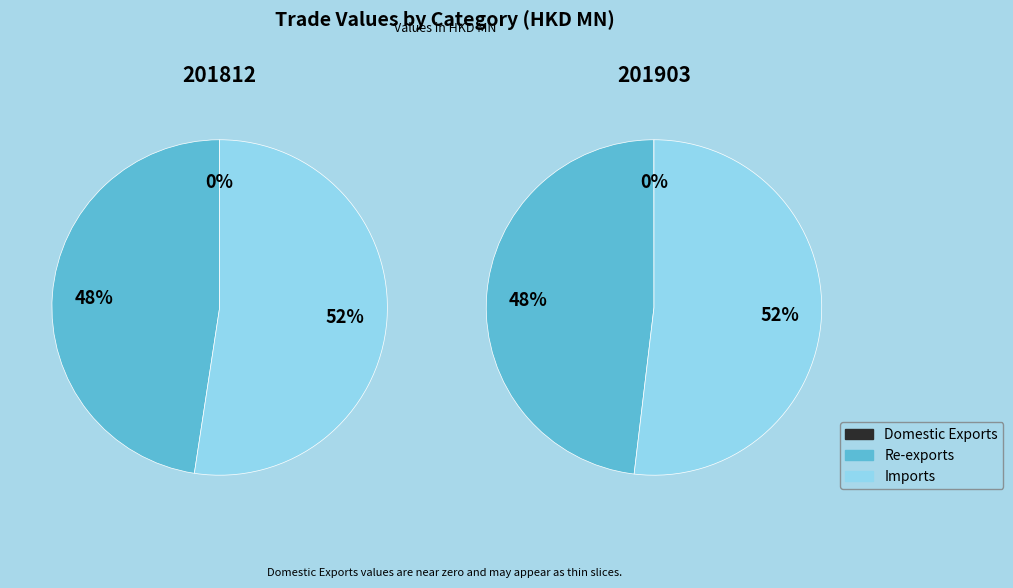

What is the spread (max minus min) of values at Re-exports?

762.9